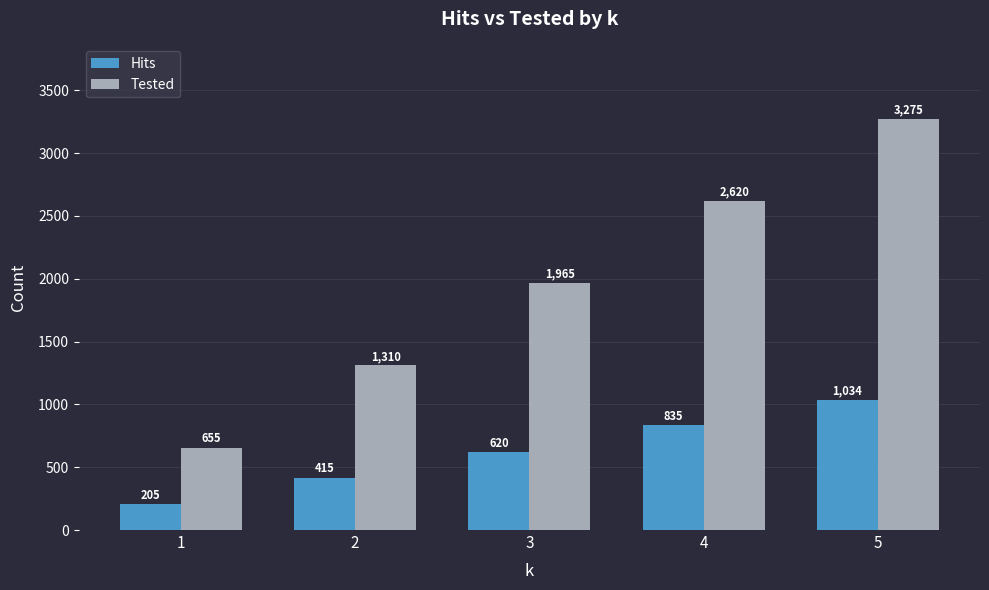

Reading right to left, extract all data points from this chart.

Hits: 5=1034	4=835	3=620	2=415	1=205
Tested: 5=3275	4=2620	3=1965	2=1310	1=655